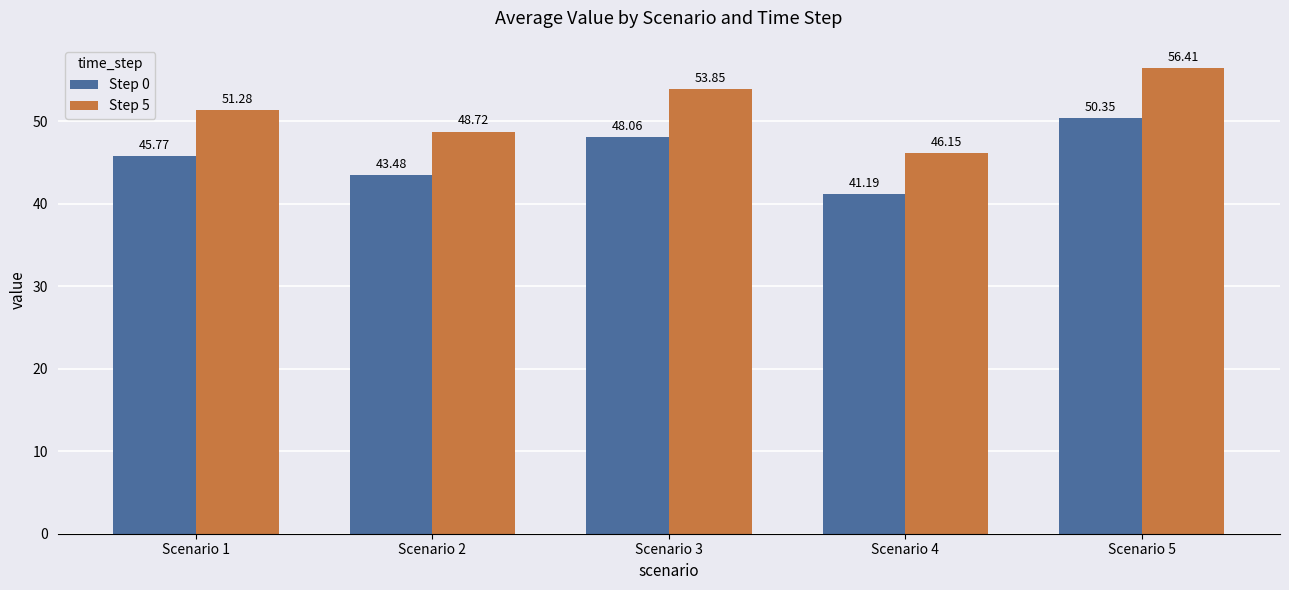

Which series changed the most between Scenario 2 and Scenario 3?

Step 5